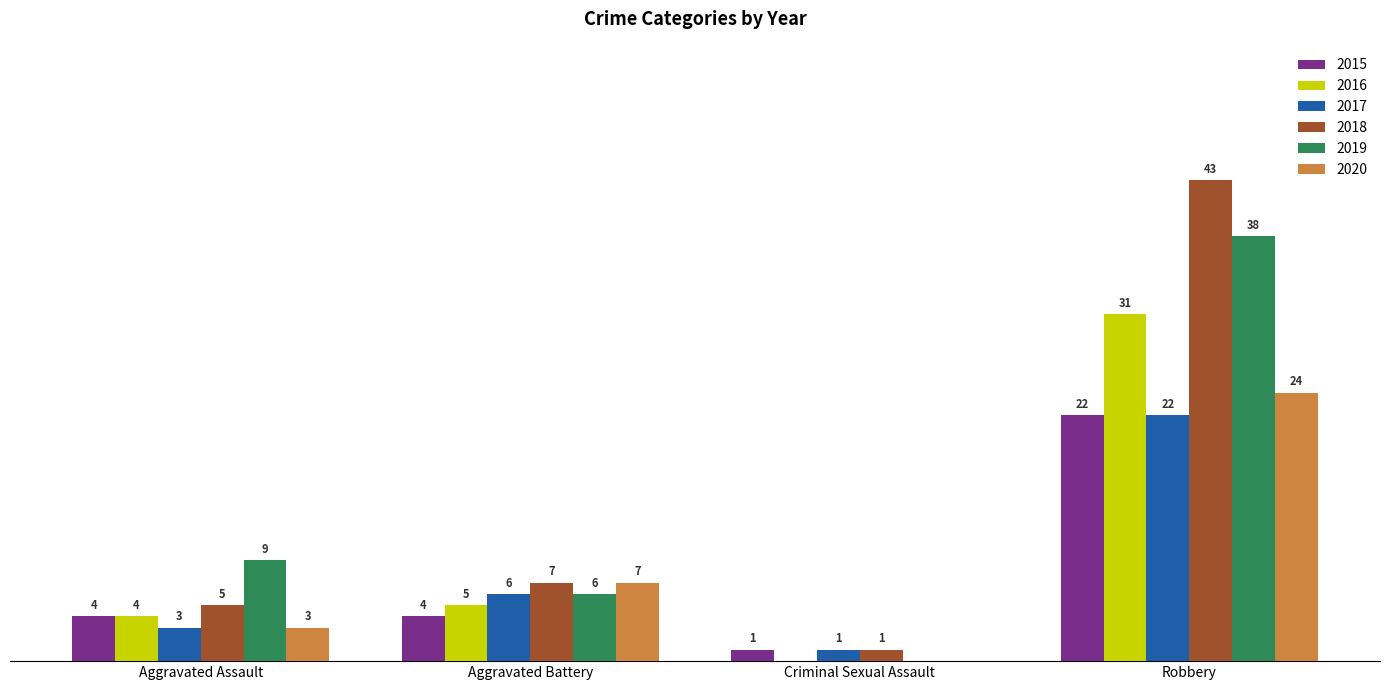

Is the value of 2020 at Robbery greater than the value of 2019 at Robbery?

No